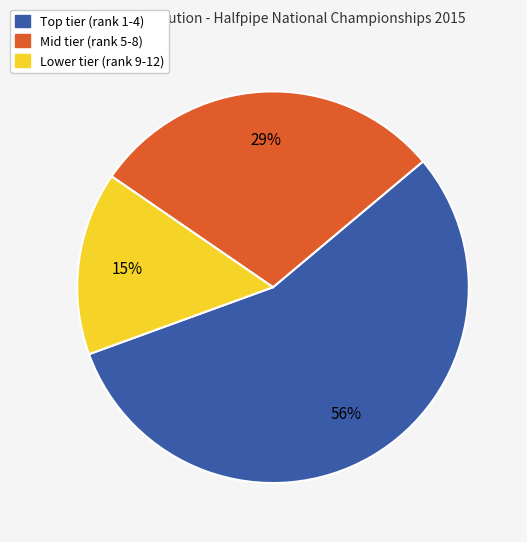

Is it true that Lower tier (rank 9-12) is 15% of the pie?

True